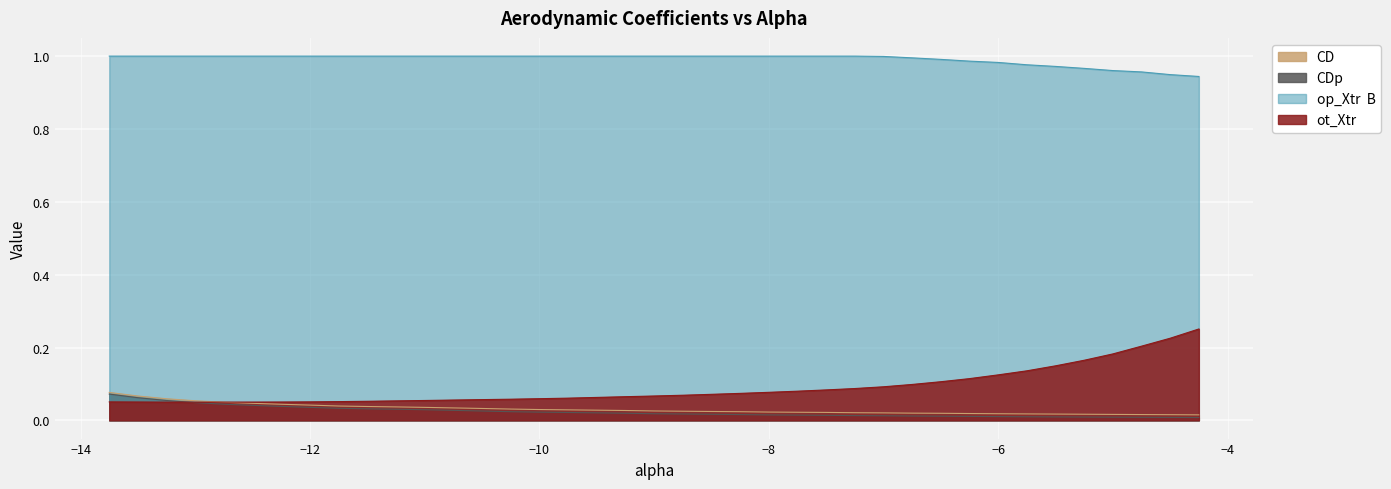

What is the average value of the op_Xtr  B series?

1.0